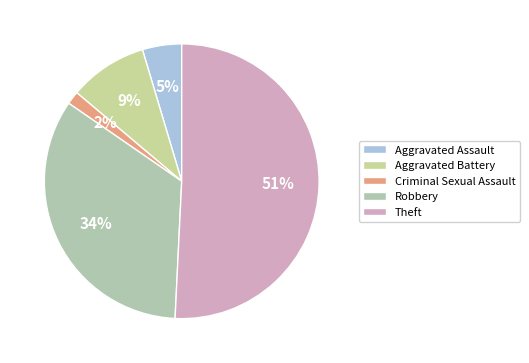

What is the ratio of the value at Aggravated Battery to the value at Robbery?

0.3